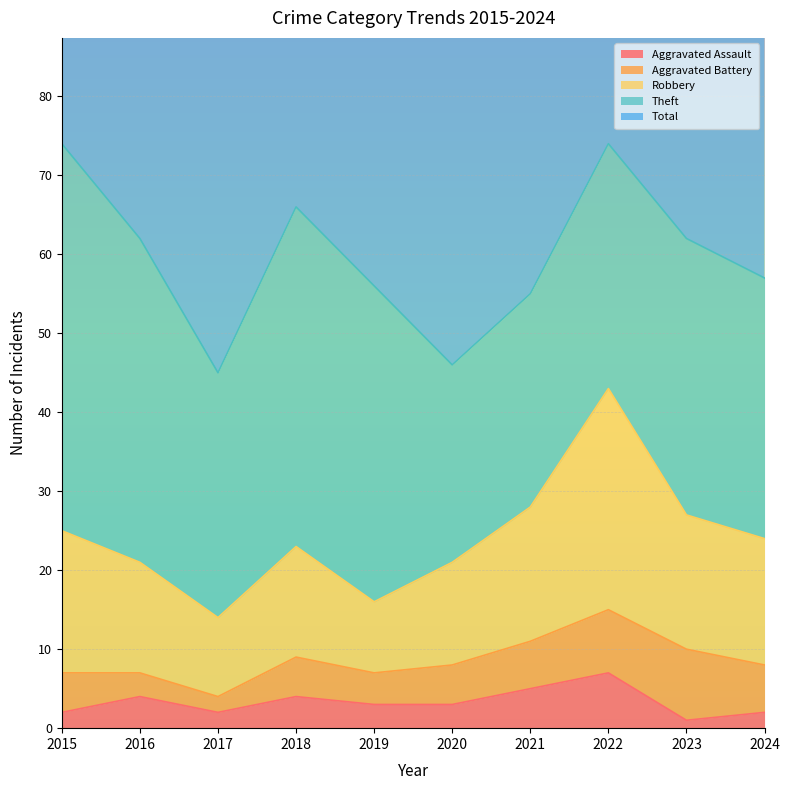

What is the value of the Aggravated Assault point at the 1st from the left?

2